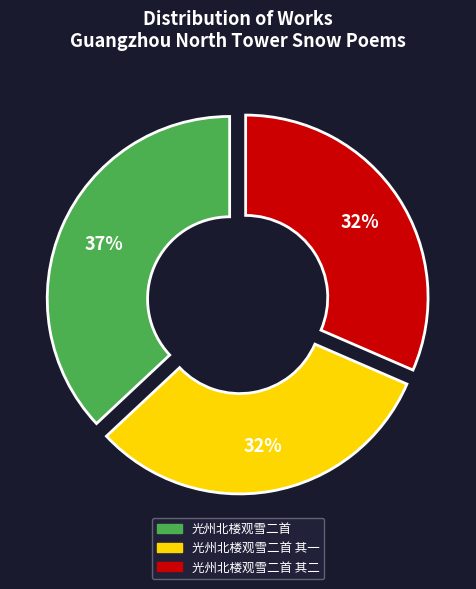

Is there any slice that represents more than half of the pie?

No